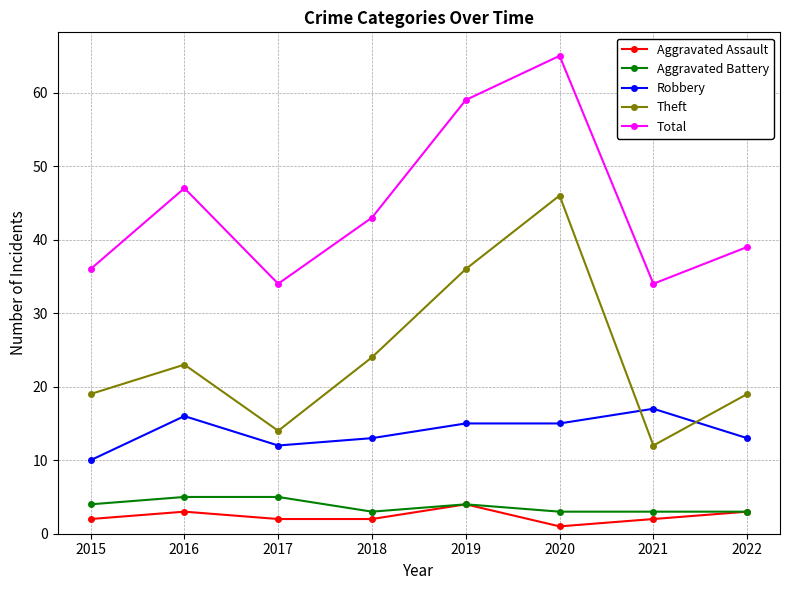

The Theft series shows 24 at 2017. True or false?

False